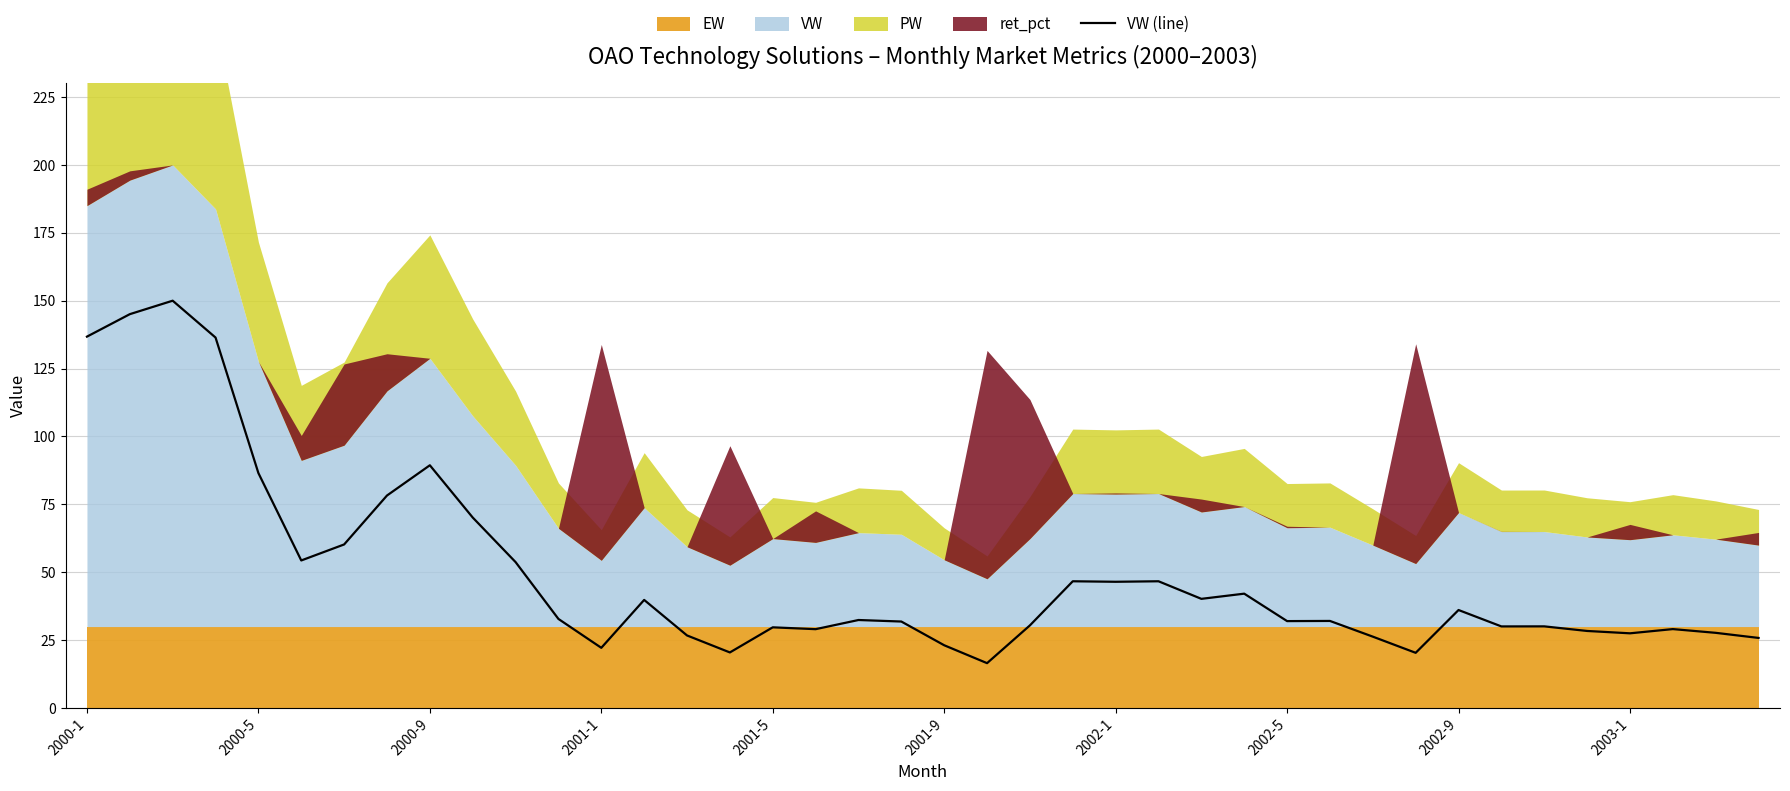

How many lines are shown in the chart?

1